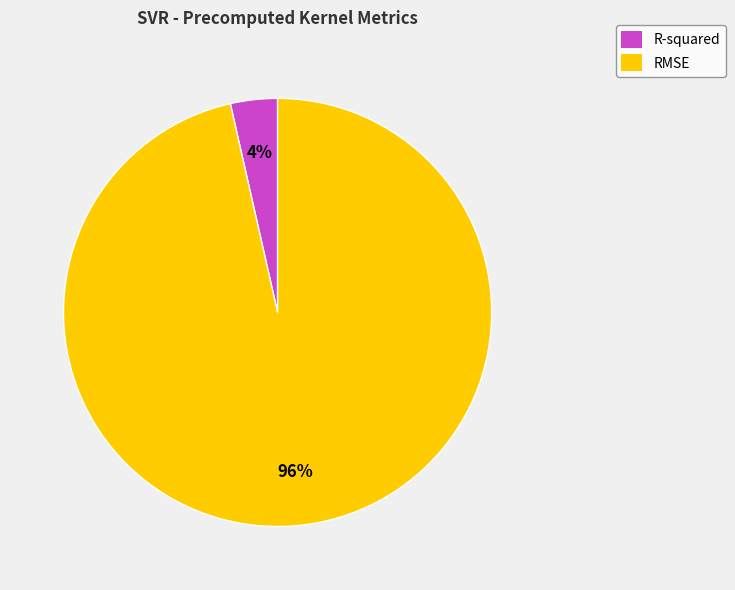

True or false: R-squared accounts for 4% of the total.

True